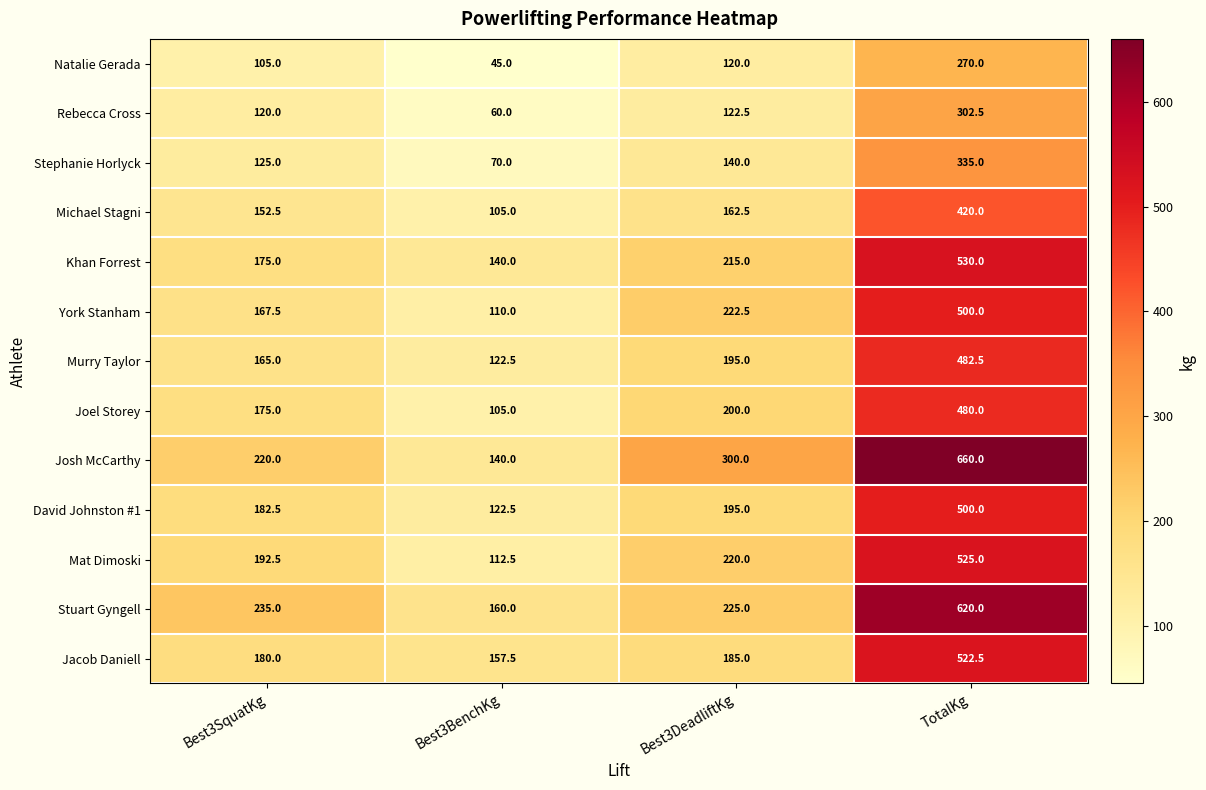

At which label is Jacob Daniell closest to 340?

Best3DeadliftKg